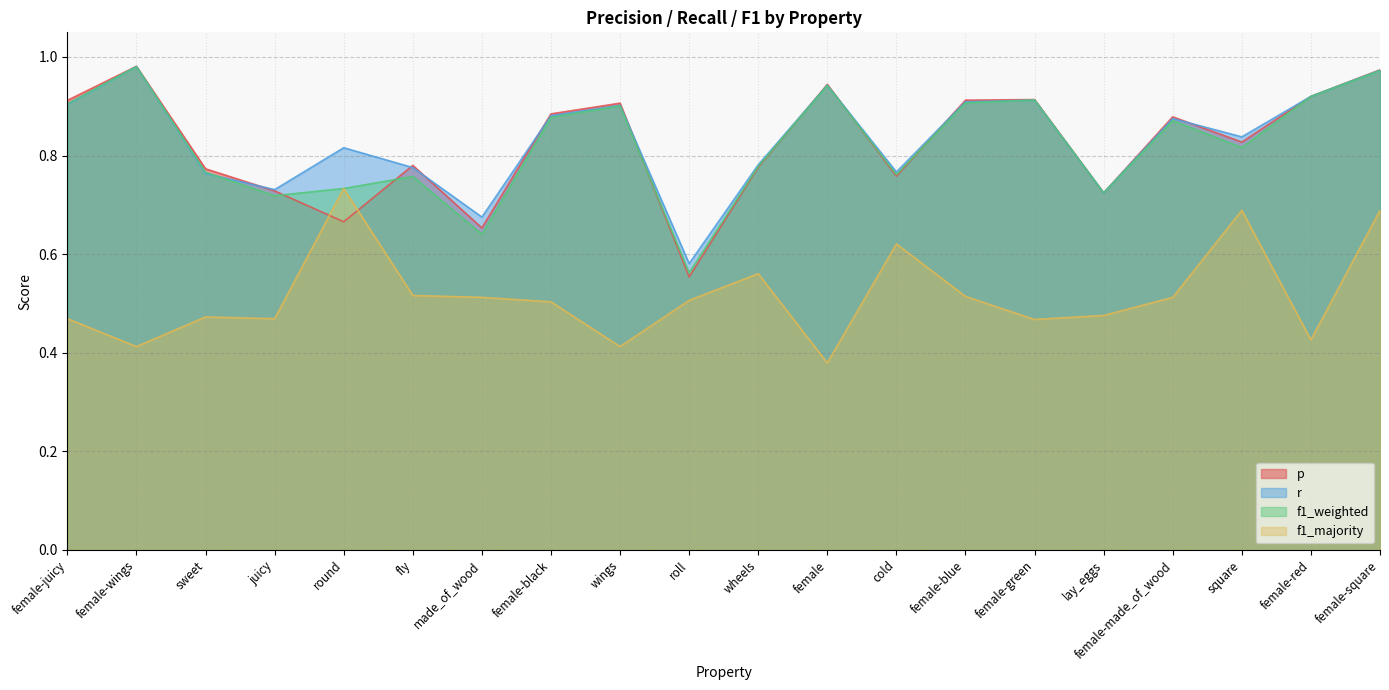

Is it true that r equals 0.4 at wheels?

False